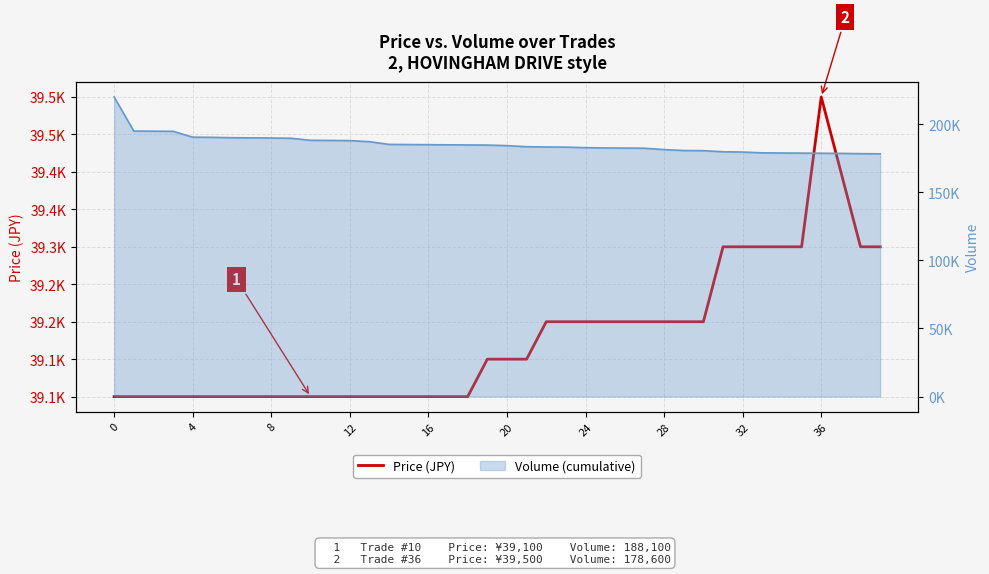

Is it true that the value at 32 is 39300?

True